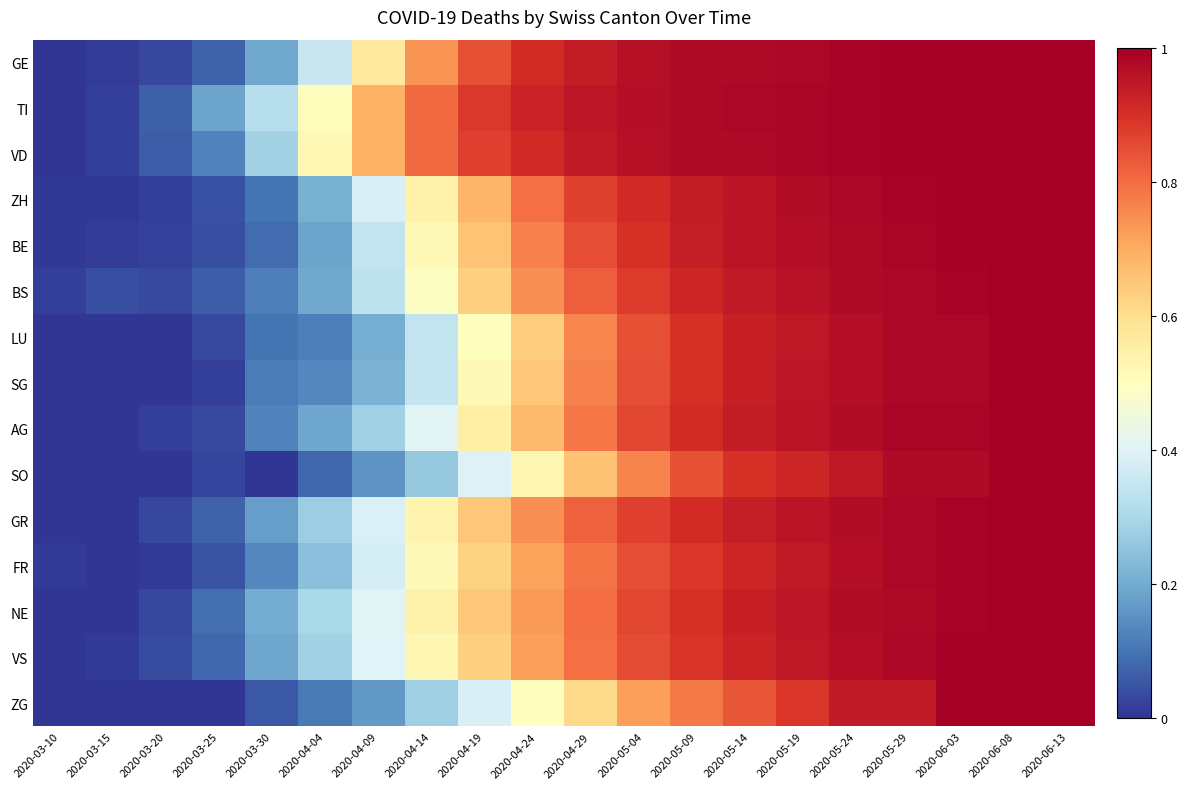

Reading left to right, what are all the values shown in this chart?

GE: 2020-03-10=0.0	2020-03-15=0.0	2020-03-20=0.0	2020-03-25=0.1	2020-03-30=0.2	2020-04-04=0.4	2020-04-09=0.6	2020-04-14=0.7	2020-04-19=0.8	2020-04-24=0.9	2020-04-29=0.9	2020-05-04=1.0	2020-05-09=1.0	2020-05-14=1.0	2020-05-19=1.0	2020-05-24=1.0	2020-05-29=1.0	2020-06-03=1.0	2020-06-08=1.0	2020-06-13=1.0
TI: 2020-03-10=0.0	2020-03-15=0.0	2020-03-20=0.1	2020-03-25=0.2	2020-03-30=0.3	2020-04-04=0.5	2020-04-09=0.7	2020-04-14=0.8	2020-04-19=0.9	2020-04-24=0.9	2020-04-29=1.0	2020-05-04=1.0	2020-05-09=1.0	2020-05-14=1.0	2020-05-19=1.0	2020-05-24=1.0	2020-05-29=1.0	2020-06-03=1.0	2020-06-08=1.0	2020-06-13=1.0
VD: 2020-03-10=0.0	2020-03-15=0.0	2020-03-20=0.1	2020-03-25=0.1	2020-03-30=0.3	2020-04-04=0.5	2020-04-09=0.7	2020-04-14=0.8	2020-04-19=0.9	2020-04-24=0.9	2020-04-29=0.9	2020-05-04=1.0	2020-05-09=1.0	2020-05-14=1.0	2020-05-19=1.0	2020-05-24=1.0	2020-05-29=1.0	2020-06-03=1.0	2020-06-08=1.0	2020-06-13=1.0
ZH: 2020-03-10=0.0	2020-03-15=0.0	2020-03-20=0.0	2020-03-25=0.0	2020-03-30=0.1	2020-04-04=0.2	2020-04-09=0.4	2020-04-14=0.5	2020-04-19=0.7	2020-04-24=0.8	2020-04-29=0.9	2020-05-04=0.9	2020-05-09=0.9	2020-05-14=1.0	2020-05-19=1.0	2020-05-24=1.0	2020-05-29=1.0	2020-06-03=1.0	2020-06-08=1.0	2020-06-13=1.0
BE: 2020-03-10=0.0	2020-03-15=0.0	2020-03-20=0.0	2020-03-25=0.0	2020-03-30=0.1	2020-04-04=0.2	2020-04-09=0.3	2020-04-14=0.5	2020-04-19=0.7	2020-04-24=0.8	2020-04-29=0.8	2020-05-04=0.9	2020-05-09=0.9	2020-05-14=1.0	2020-05-19=1.0	2020-05-24=1.0	2020-05-29=1.0	2020-06-03=1.0	2020-06-08=1.0	2020-06-13=1.0
BS: 2020-03-10=0.0	2020-03-15=0.0	2020-03-20=0.0	2020-03-25=0.1	2020-03-30=0.1	2020-04-04=0.2	2020-04-09=0.3	2020-04-14=0.5	2020-04-19=0.6	2020-04-24=0.7	2020-04-29=0.8	2020-05-04=0.9	2020-05-09=0.9	2020-05-14=0.9	2020-05-19=1.0	2020-05-24=1.0	2020-05-29=1.0	2020-06-03=1.0	2020-06-08=1.0	2020-06-13=1.0
LU: 2020-03-10=0.0	2020-03-15=0.0	2020-03-20=0.0	2020-03-25=0.0	2020-03-30=0.1	2020-04-04=0.1	2020-04-09=0.2	2020-04-14=0.3	2020-04-19=0.5	2020-04-24=0.6	2020-04-29=0.8	2020-05-04=0.8	2020-05-09=0.9	2020-05-14=0.9	2020-05-19=0.9	2020-05-24=1.0	2020-05-29=1.0	2020-06-03=1.0	2020-06-08=1.0	2020-06-13=1.0
SG: 2020-03-10=0.0	2020-03-15=0.0	2020-03-20=0.0	2020-03-25=0.0	2020-03-30=0.1	2020-04-04=0.1	2020-04-09=0.2	2020-04-14=0.3	2020-04-19=0.5	2020-04-24=0.7	2020-04-29=0.8	2020-05-04=0.8	2020-05-09=0.9	2020-05-14=0.9	2020-05-19=0.9	2020-05-24=1.0	2020-05-29=1.0	2020-06-03=1.0	2020-06-08=1.0	2020-06-13=1.0
AG: 2020-03-10=0.0	2020-03-15=0.0	2020-03-20=0.0	2020-03-25=0.0	2020-03-30=0.1	2020-04-04=0.2	2020-04-09=0.3	2020-04-14=0.4	2020-04-19=0.5	2020-04-24=0.7	2020-04-29=0.8	2020-05-04=0.9	2020-05-09=0.9	2020-05-14=0.9	2020-05-19=1.0	2020-05-24=1.0	2020-05-29=1.0	2020-06-03=1.0	2020-06-08=1.0	2020-06-13=1.0
SO: 2020-03-10=0.0	2020-03-15=0.0	2020-03-20=0.0	2020-03-25=0.0	2020-03-30=0.0	2020-04-04=0.1	2020-04-09=0.2	2020-04-14=0.3	2020-04-19=0.4	2020-04-24=0.5	2020-04-29=0.7	2020-05-04=0.8	2020-05-09=0.8	2020-05-14=0.9	2020-05-19=0.9	2020-05-24=0.9	2020-05-29=1.0	2020-06-03=1.0	2020-06-08=1.0	2020-06-13=1.0
GR: 2020-03-10=0.0	2020-03-15=0.0	2020-03-20=0.0	2020-03-25=0.1	2020-03-30=0.2	2020-04-04=0.3	2020-04-09=0.4	2020-04-14=0.5	2020-04-19=0.7	2020-04-24=0.7	2020-04-29=0.8	2020-05-04=0.9	2020-05-09=0.9	2020-05-14=0.9	2020-05-19=1.0	2020-05-24=1.0	2020-05-29=1.0	2020-06-03=1.0	2020-06-08=1.0	2020-06-13=1.0
FR: 2020-03-10=0.0	2020-03-15=0.0	2020-03-20=0.0	2020-03-25=0.0	2020-03-30=0.1	2020-04-04=0.2	2020-04-09=0.4	2020-04-14=0.5	2020-04-19=0.6	2020-04-24=0.7	2020-04-29=0.8	2020-05-04=0.8	2020-05-09=0.9	2020-05-14=0.9	2020-05-19=0.9	2020-05-24=1.0	2020-05-29=1.0	2020-06-03=1.0	2020-06-08=1.0	2020-06-13=1.0
NE: 2020-03-10=0.0	2020-03-15=0.0	2020-03-20=0.0	2020-03-25=0.1	2020-03-30=0.2	2020-04-04=0.3	2020-04-09=0.4	2020-04-14=0.5	2020-04-19=0.7	2020-04-24=0.7	2020-04-29=0.8	2020-05-04=0.9	2020-05-09=0.9	2020-05-14=0.9	2020-05-19=0.9	2020-05-24=1.0	2020-05-29=1.0	2020-06-03=1.0	2020-06-08=1.0	2020-06-13=1.0
VS: 2020-03-10=0.0	2020-03-15=0.0	2020-03-20=0.0	2020-03-25=0.1	2020-03-30=0.2	2020-04-04=0.3	2020-04-09=0.4	2020-04-14=0.5	2020-04-19=0.6	2020-04-24=0.7	2020-04-29=0.8	2020-05-04=0.9	2020-05-09=0.9	2020-05-14=0.9	2020-05-19=0.9	2020-05-24=1.0	2020-05-29=1.0	2020-06-03=1.0	2020-06-08=1.0	2020-06-13=1.0
ZG: 2020-03-10=0.0	2020-03-15=0.0	2020-03-20=0.0	2020-03-25=0.0	2020-03-30=0.1	2020-04-04=0.1	2020-04-09=0.2	2020-04-14=0.3	2020-04-19=0.4	2020-04-24=0.5	2020-04-29=0.6	2020-05-04=0.7	2020-05-09=0.8	2020-05-14=0.8	2020-05-19=0.9	2020-05-24=0.9	2020-05-29=0.9	2020-06-03=1.0	2020-06-08=1.0	2020-06-13=1.0